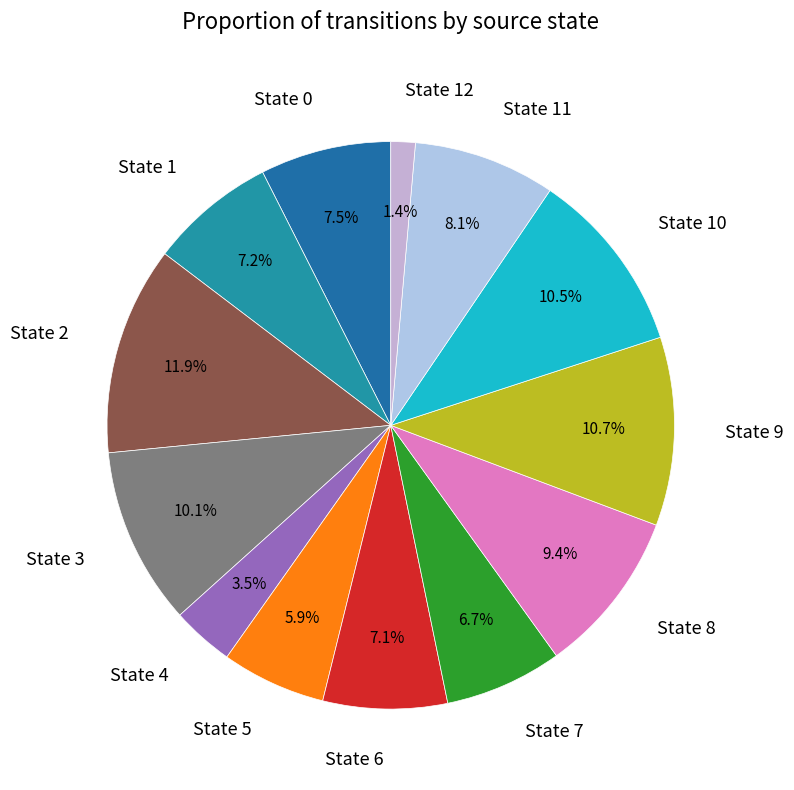

How many segments does this pie chart have?

13